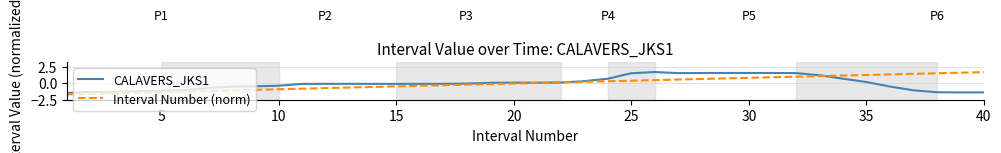

What is the maximum value for Interval Number (norm)?

1.7